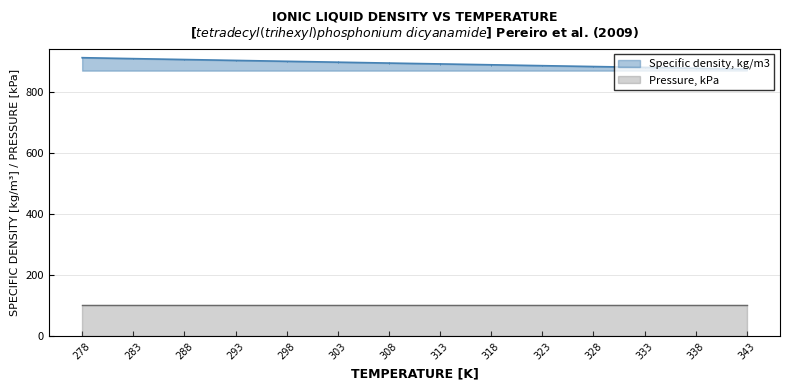

The value of Specific density, kg/m3 at 283 is 1481.8. True or false?

False